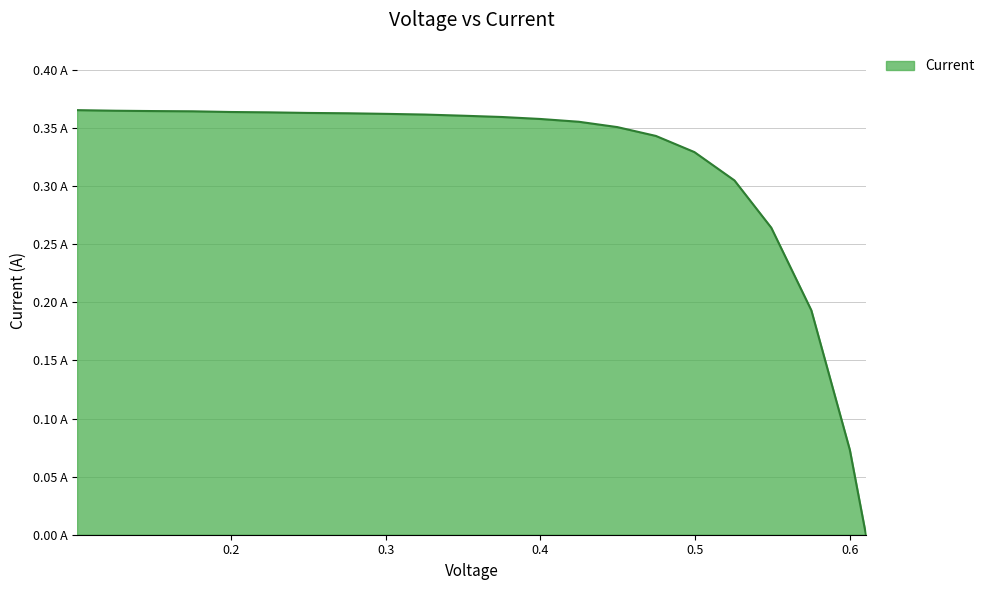

Does the chart display data point markers on the line(s)?

No